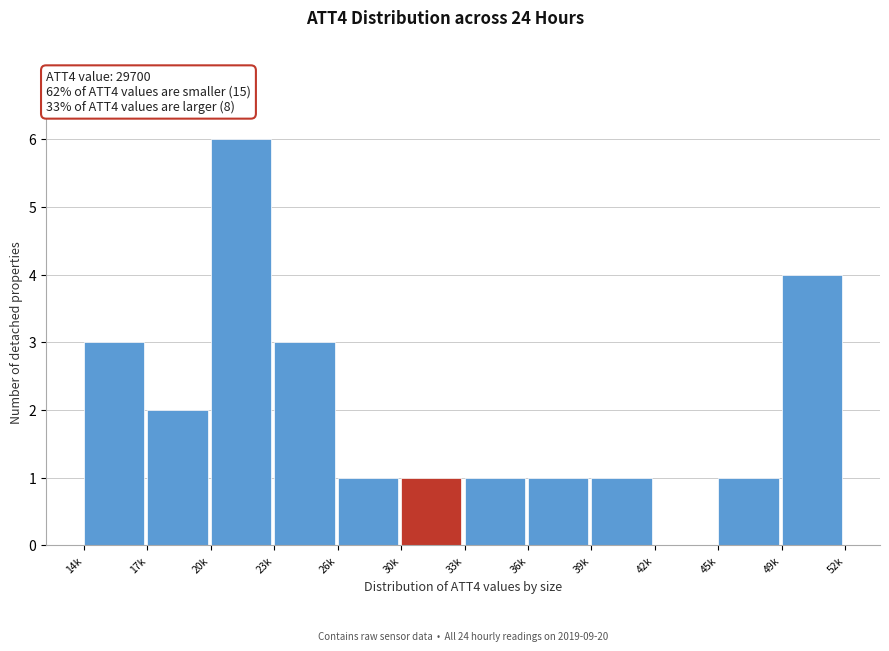

Reading left to right, what are all the values shown in this chart?

14k=3	17k=2	20k=6	23k=3	26k=1	30k=1	33k=1	36k=1	39k=1	42k=0	45k=1	49k=4